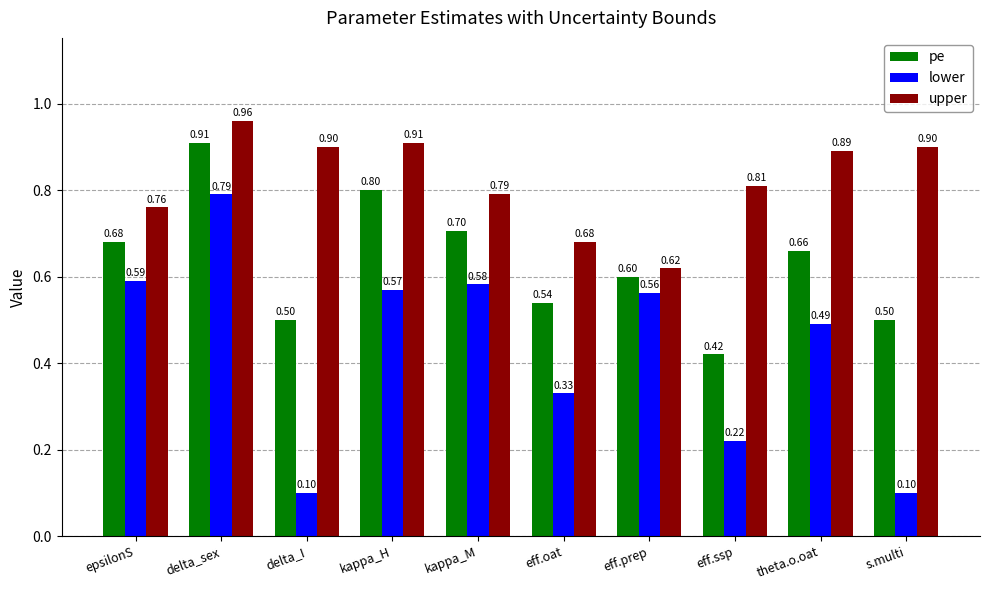

What is the sum of all pe values?

6.3